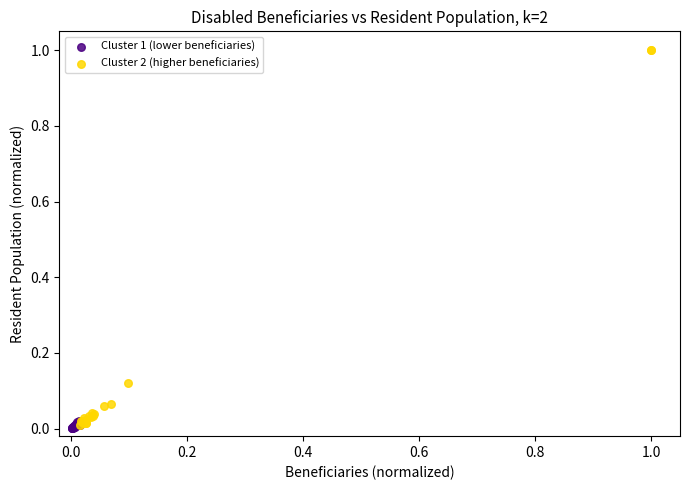

Which series reaches the maximum Y coordinate?

Cluster 2 (higher beneficiaries)